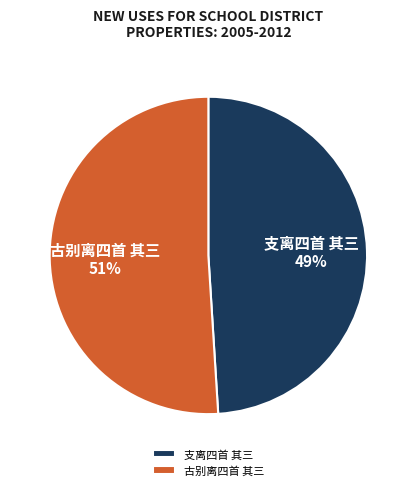

Which category accounts for the majority?

古别离四首 其三